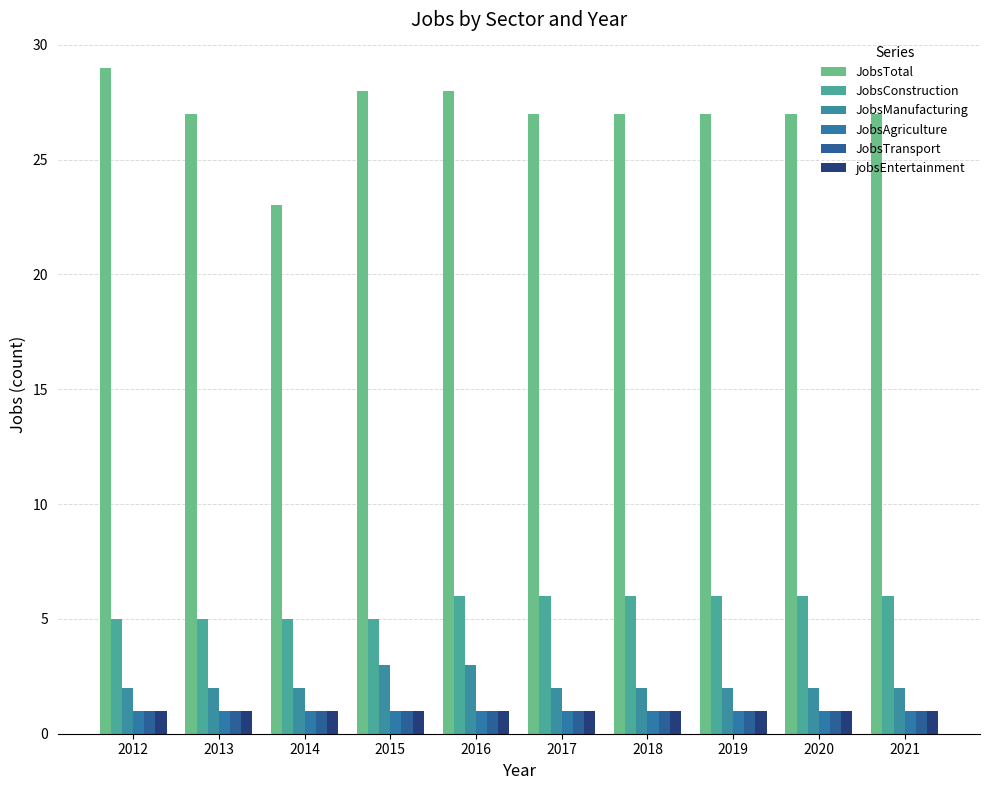

Is it true that JobsTotal equals 28 at 2015?

True